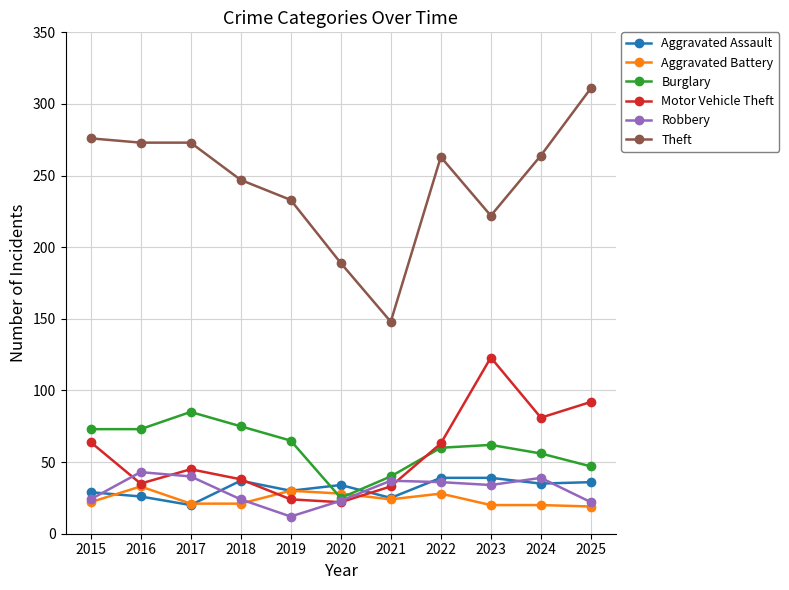

At which label does Aggravated Assault first exceed 34?

2018